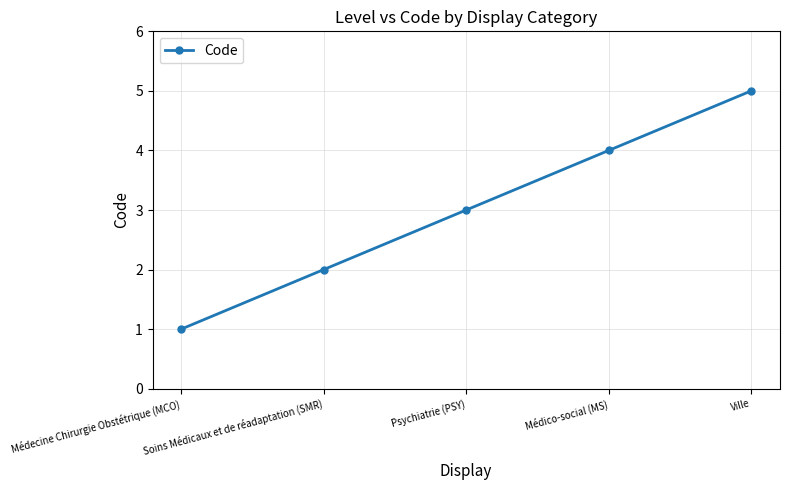

Rank the categories by value from highest to lowest.

Ville, Médico-social (MS), Psychiatrie (PSY), Soins Médicaux et de réadaptation (SMR), Médecine Chirurgie Obstétrique (MCO)